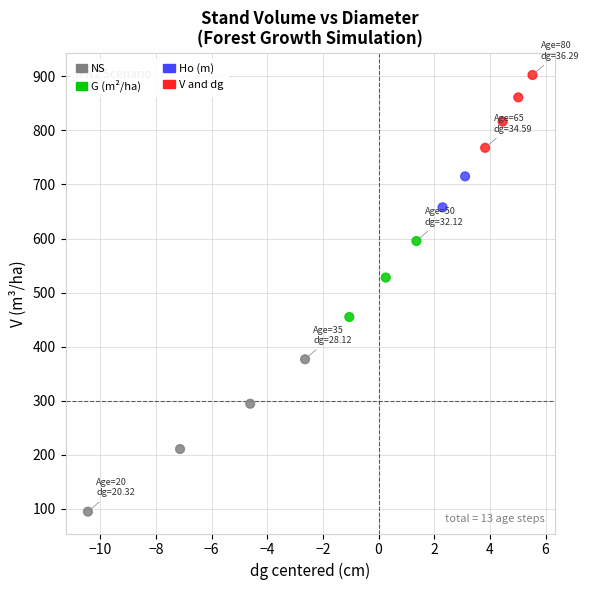

What Y value in the scatter plot is closest to 498?

527.9